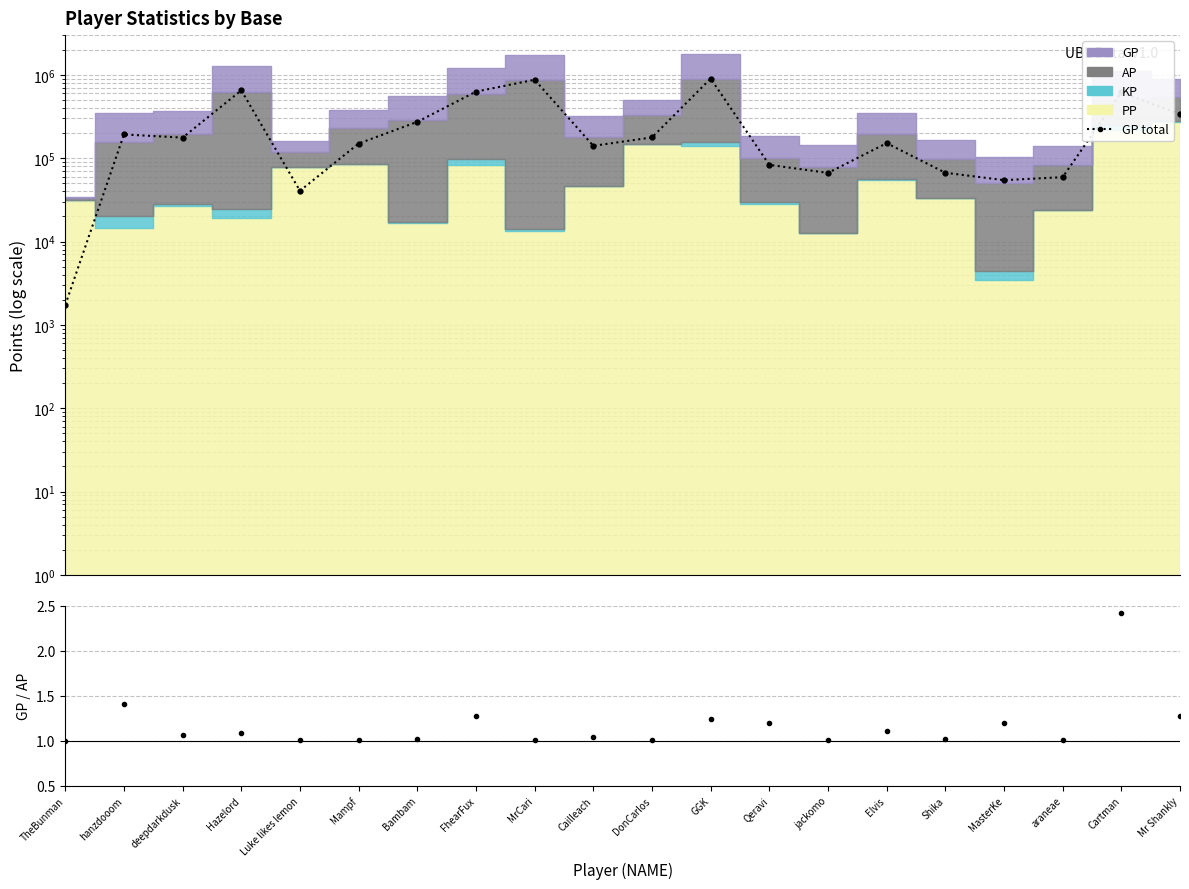

What is the difference between the maximum and minimum values?

900583